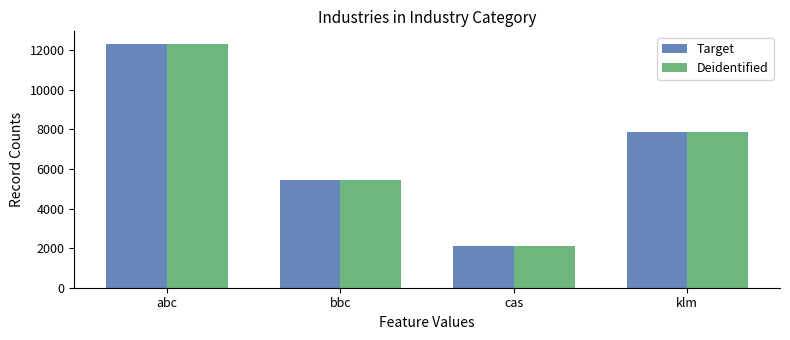

Reading left to right, extract all data points from this chart.

Target: abc=12345	bbc=5432	cas=2134	klm=7890
Deidentified: abc=12345	bbc=5432	cas=2134	klm=7890